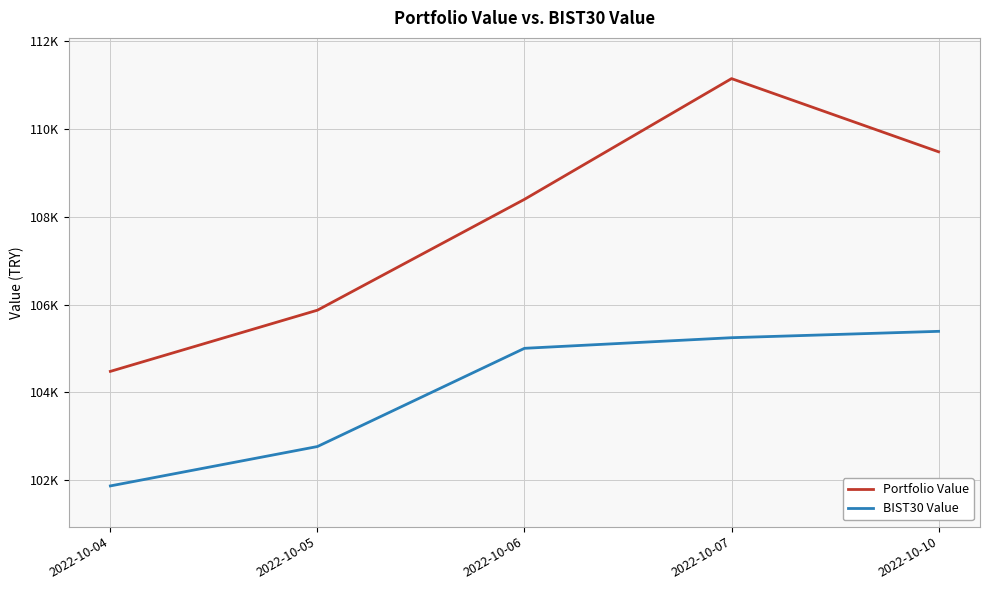

What is the lowest value of the Portfolio Value series?

104479.6